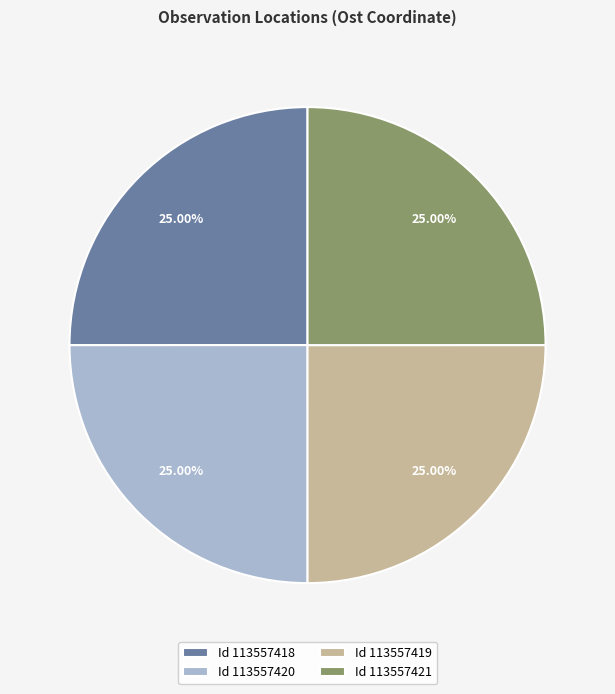

What is the ratio of the value at Id 113557418 to the value at Id 113557421?

1.0